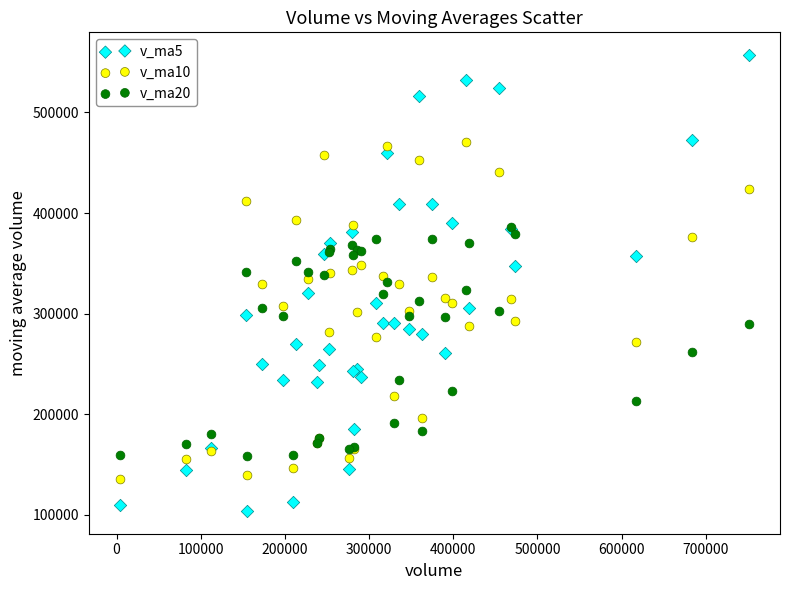

Which series has the largest Y range (max minus min)?

v_ma5